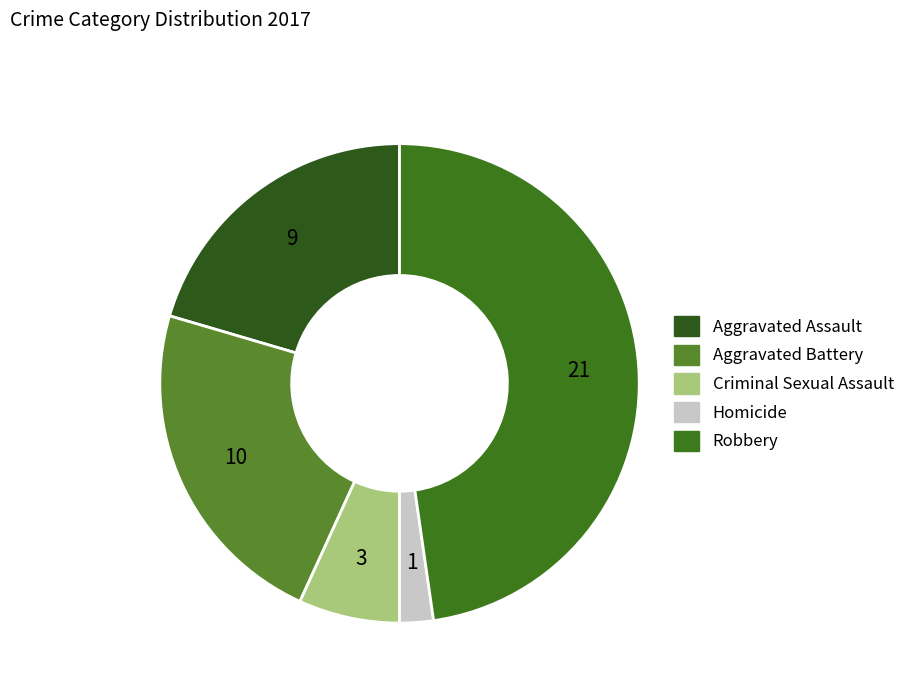

To the nearest percent, what portion does Criminal Sexual Assault represent?

7%